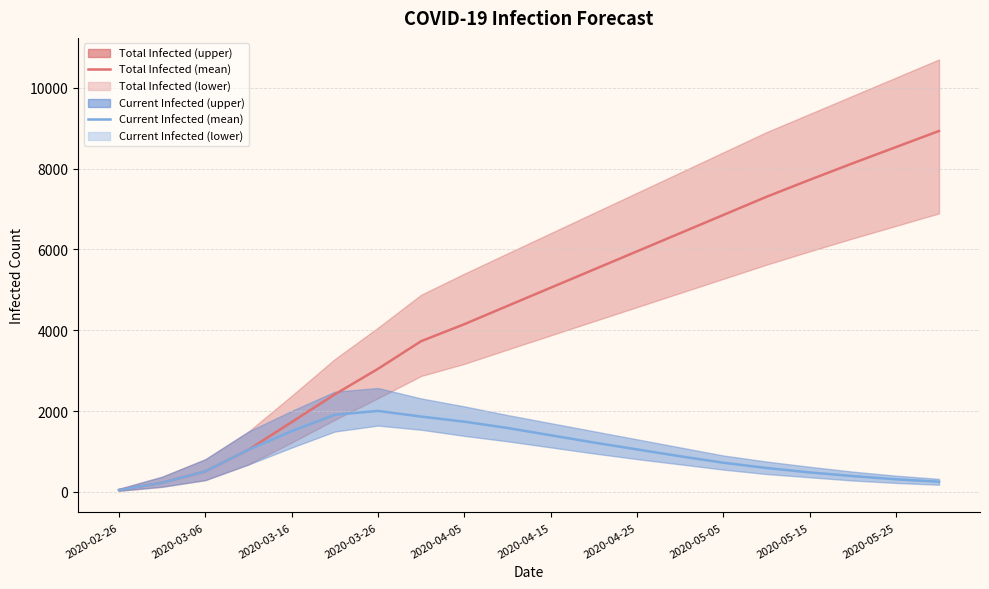

True or false: predicted_current_infected_mean and predicted_total_infected_mean cross at least once.

False